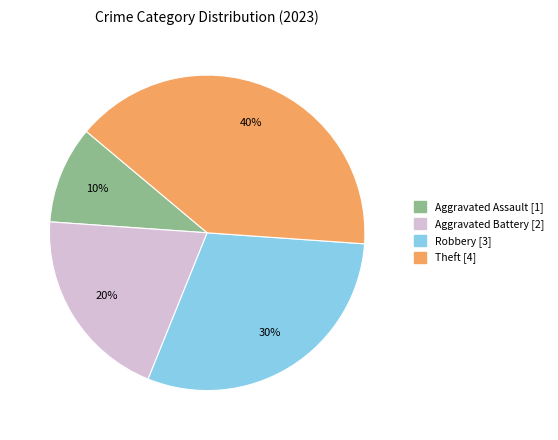

Does Theft represent more than half of the total?

No